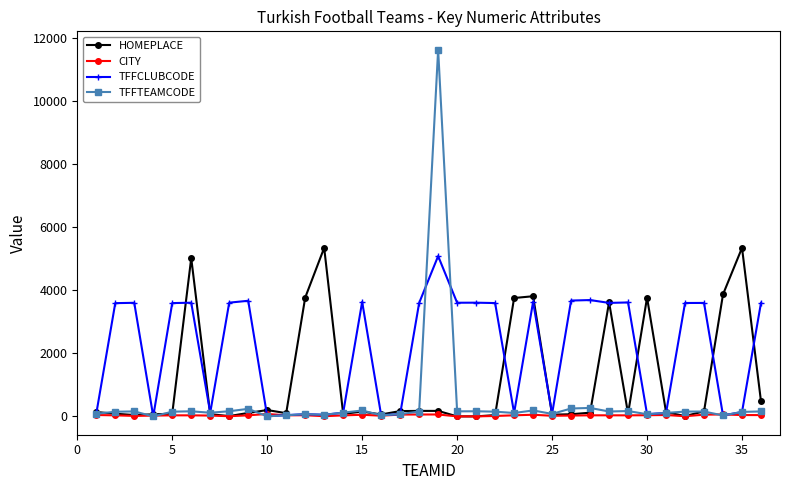

What is the greatest value displayed?

11624